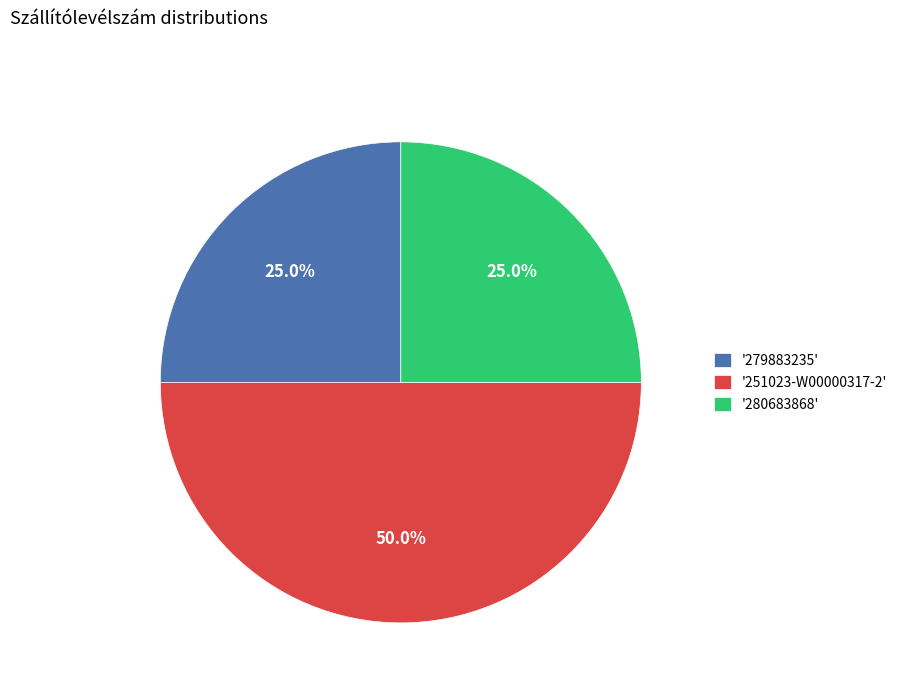

Does '280683868' represent more than half of the total?

No